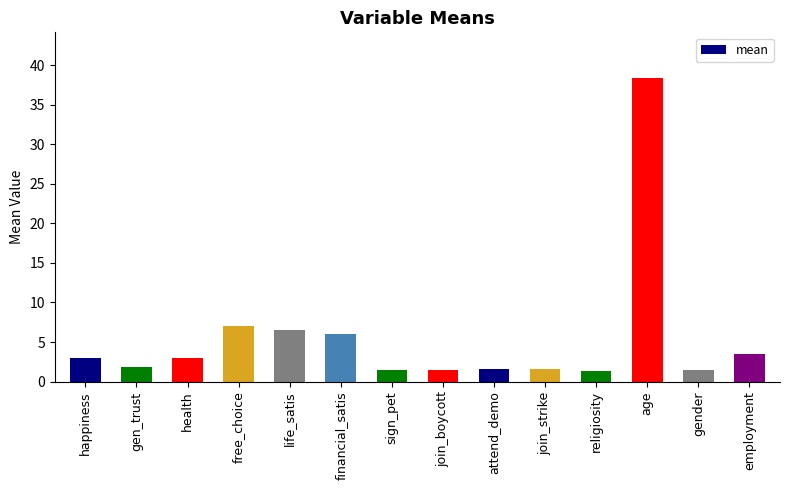

Which category has the highest value across all series?

age